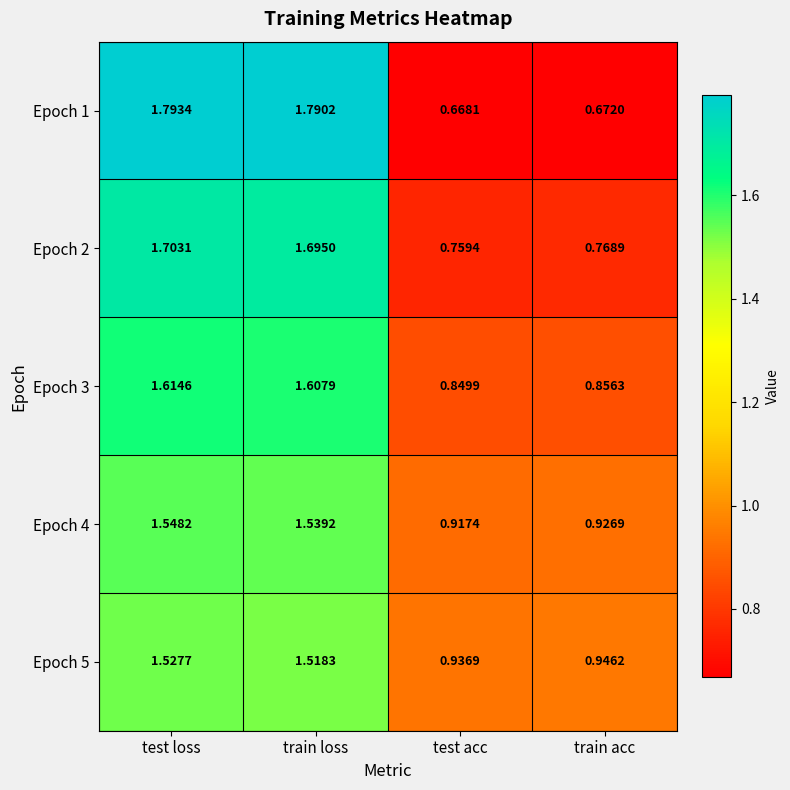

Where does the Epoch 4 series first go above 1?

test loss